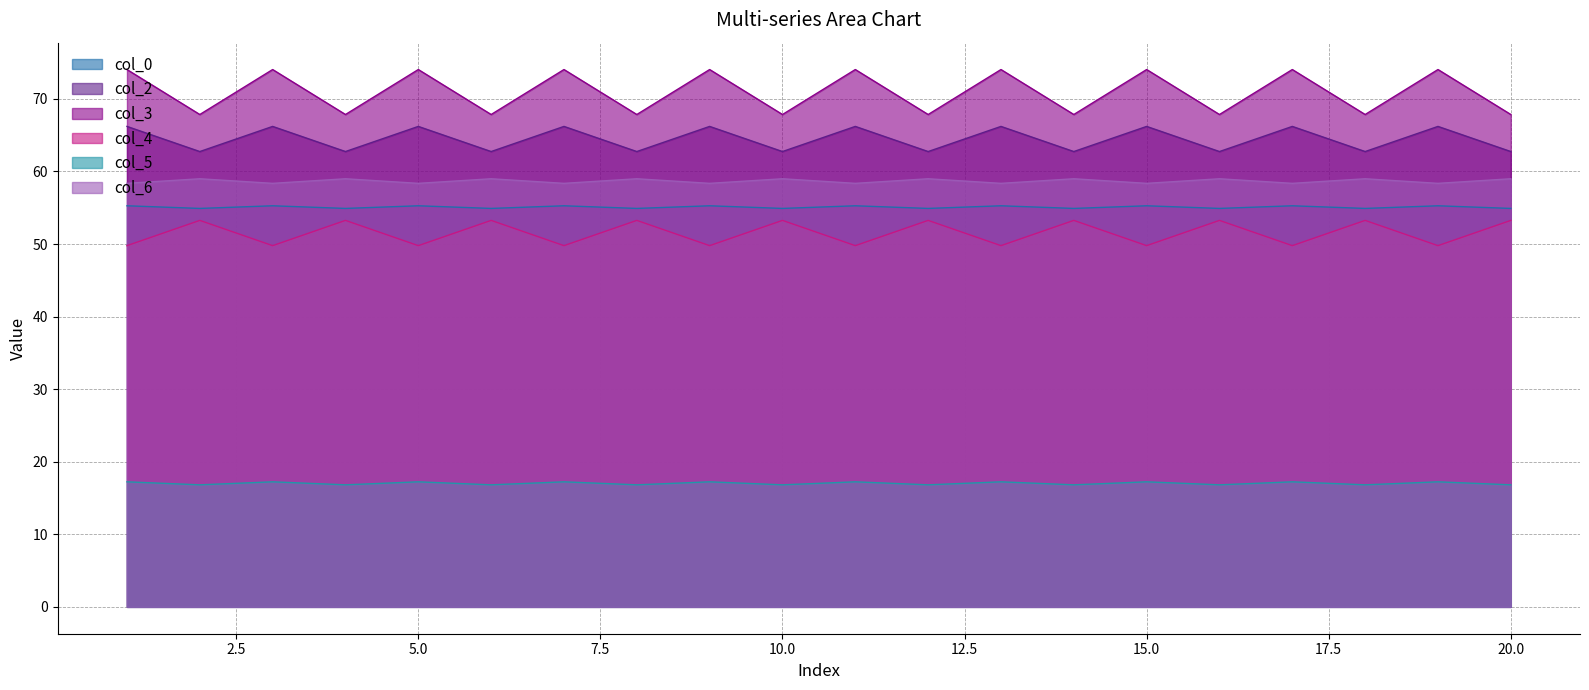

How many interior local valleys does the col_3 series have?

9